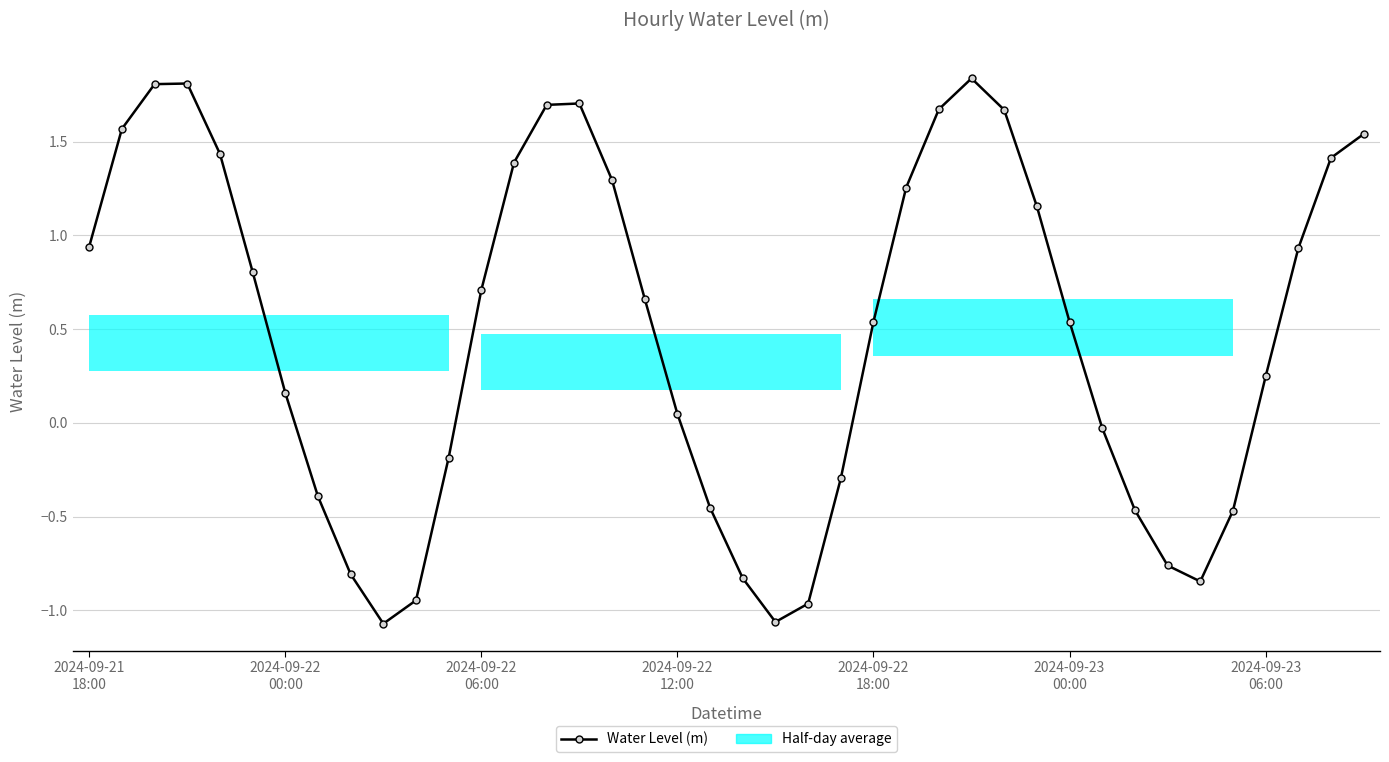

Reading right to left, transcribe all the data shown in this chart.

1.5	1.4	0.9	0.2	-0.5	-0.8	-0.8	-0.5	-0.0	0.5	1.2	1.7	1.8	1.7	1.3	0.5	-0.3	-1.0	-1.1	-0.8	-0.5	0.0	0.7	1.3	1.7	1.7	1.4	0.7	-0.2	-0.9	-1.1	-0.8	-0.4	0.2	0.8	1.4	1.8	1.8	1.6	0.9